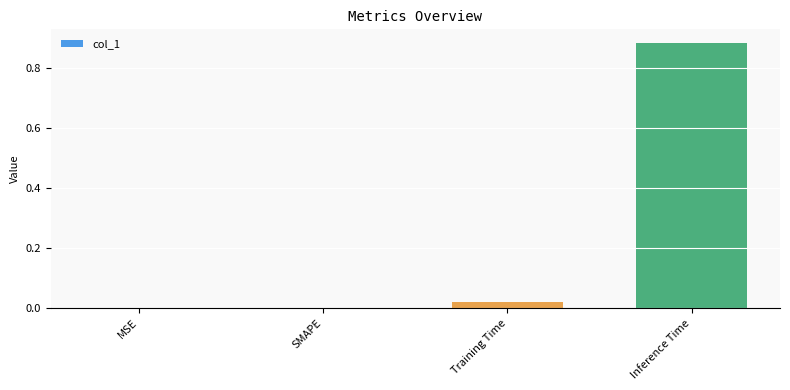

What is the change in value from MSE to Inference Time?

+0.9